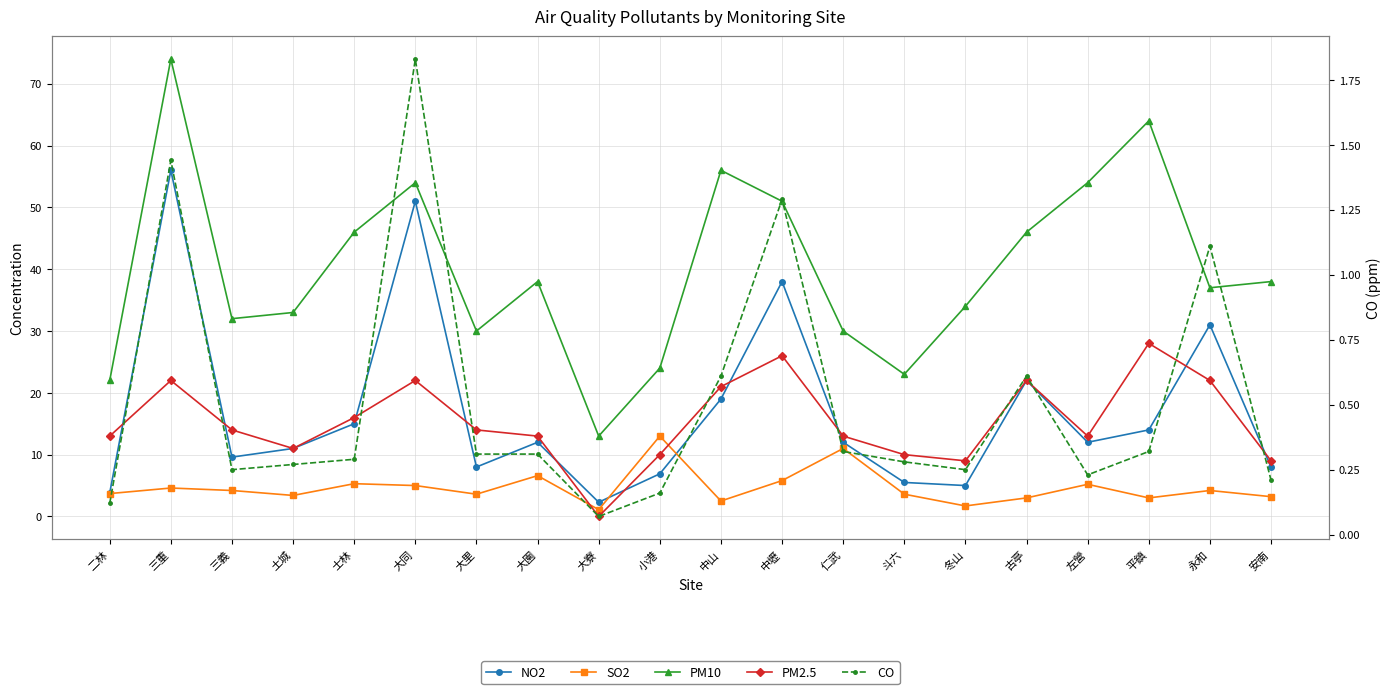

What is the label of the 14th point from the left?

斗六